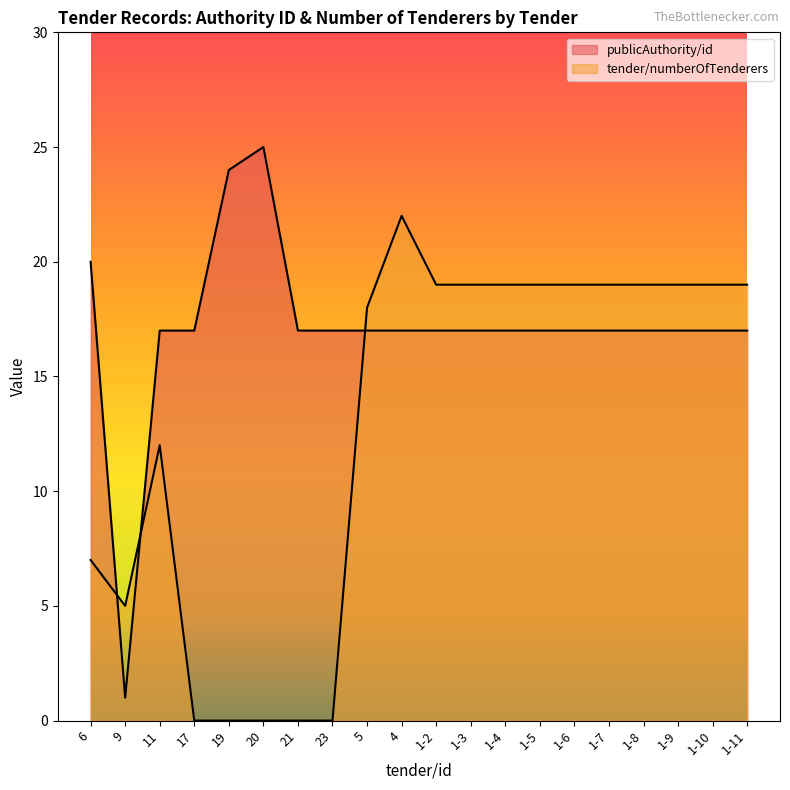

At which category is the sum across all series the highest?

4